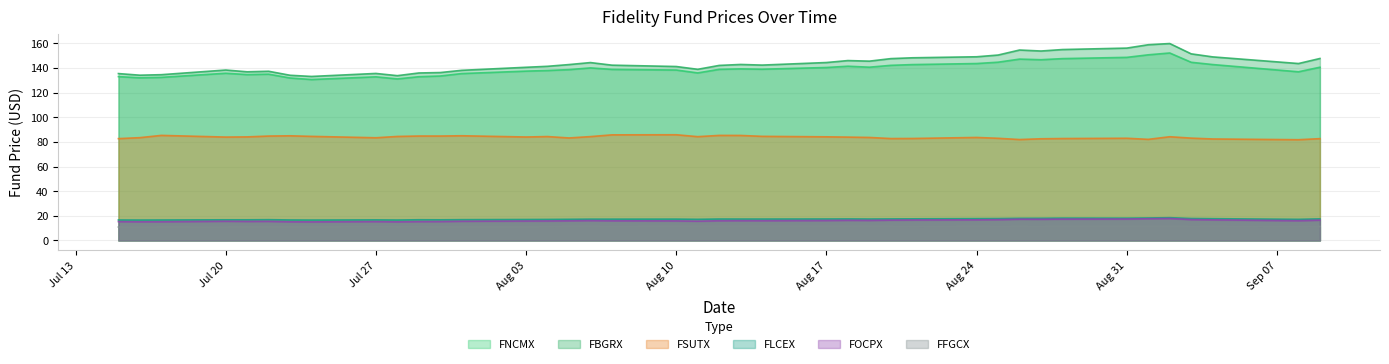

True or false: FNCMX and FSUTX intersect in this chart.

False